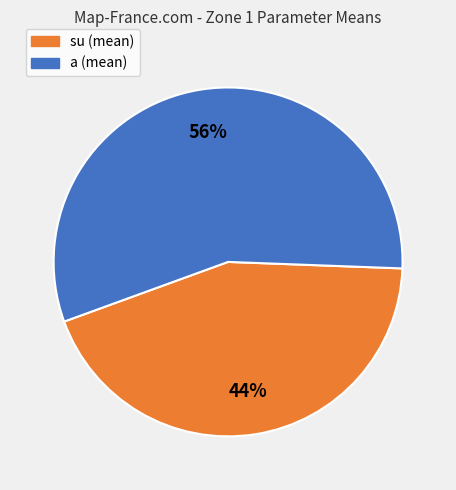

To the nearest percent, what is the average slice percentage?

50%